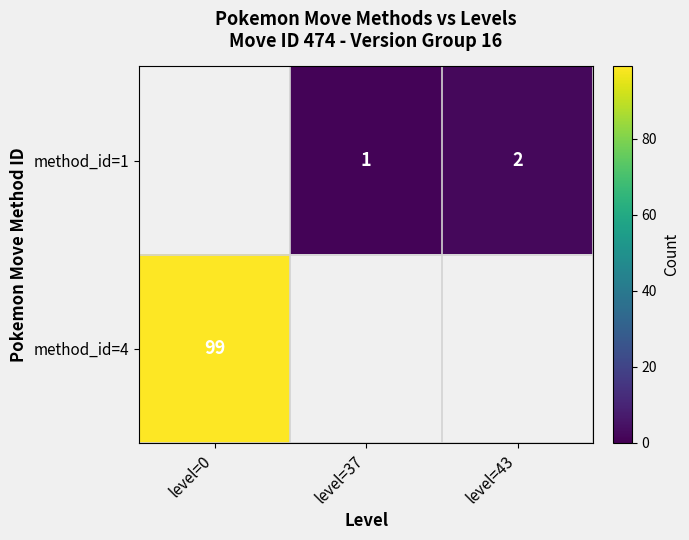

True or false: method_id=4 has a value of 99 at level=0.

True